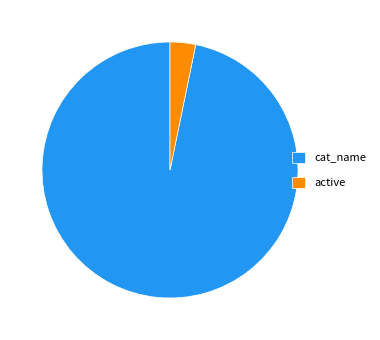

Approximately how many times larger is the value at cat_name compared to active?

30.0